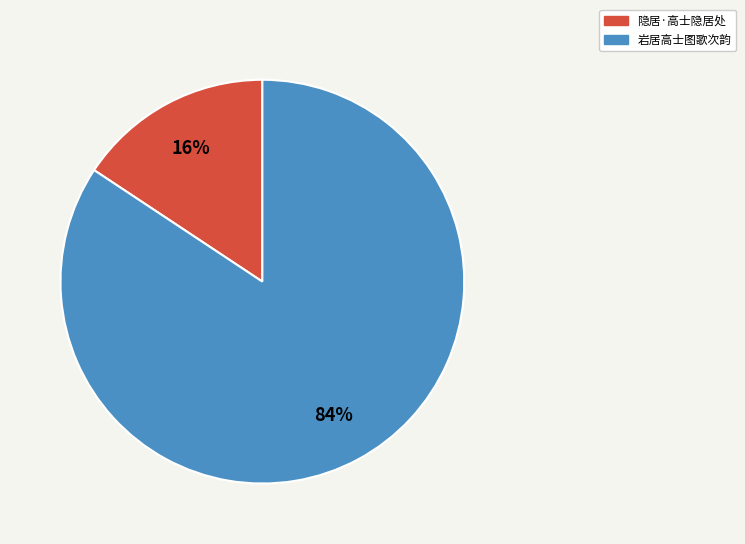

To the nearest percent, what is the combined percentage of 岩居高士图歌次韵 and 隐居·高士隐居处?

100%